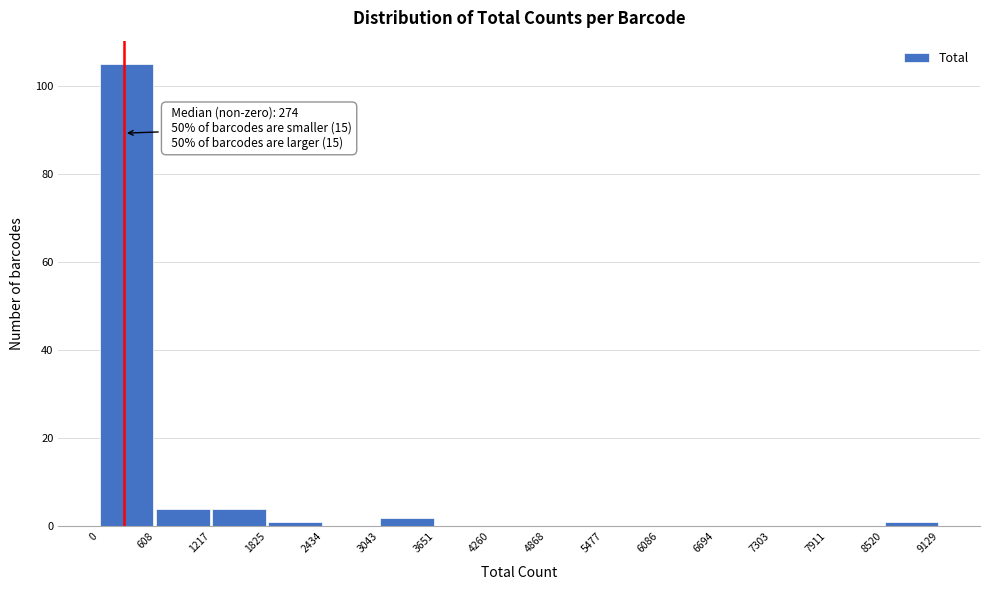

Over which range of the x-axis is the bar tallest?

0 to 608